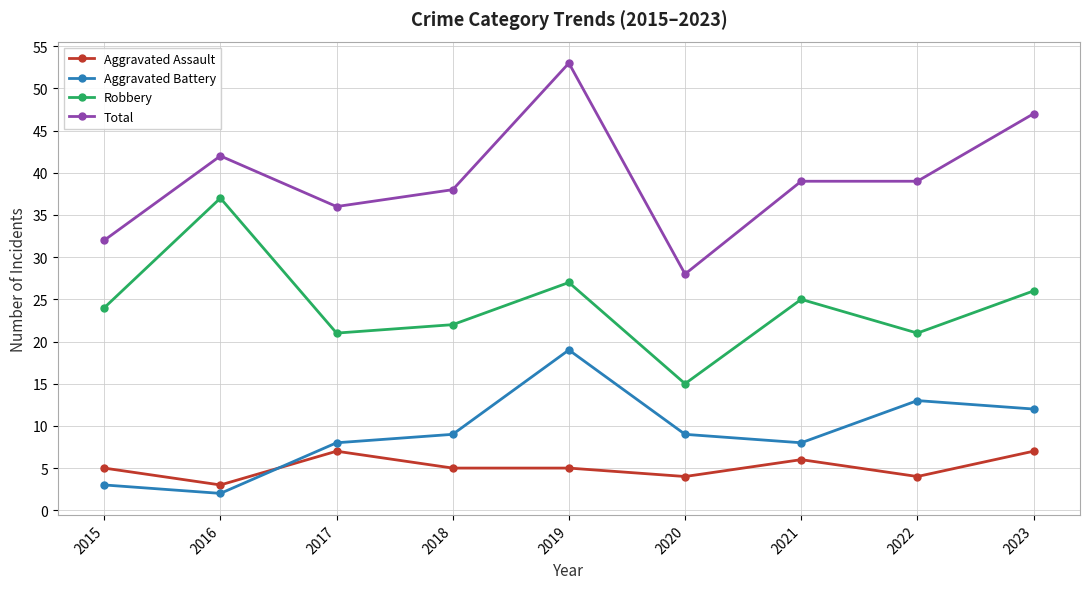

What is the lowest value of the Aggravated Assault series?

3